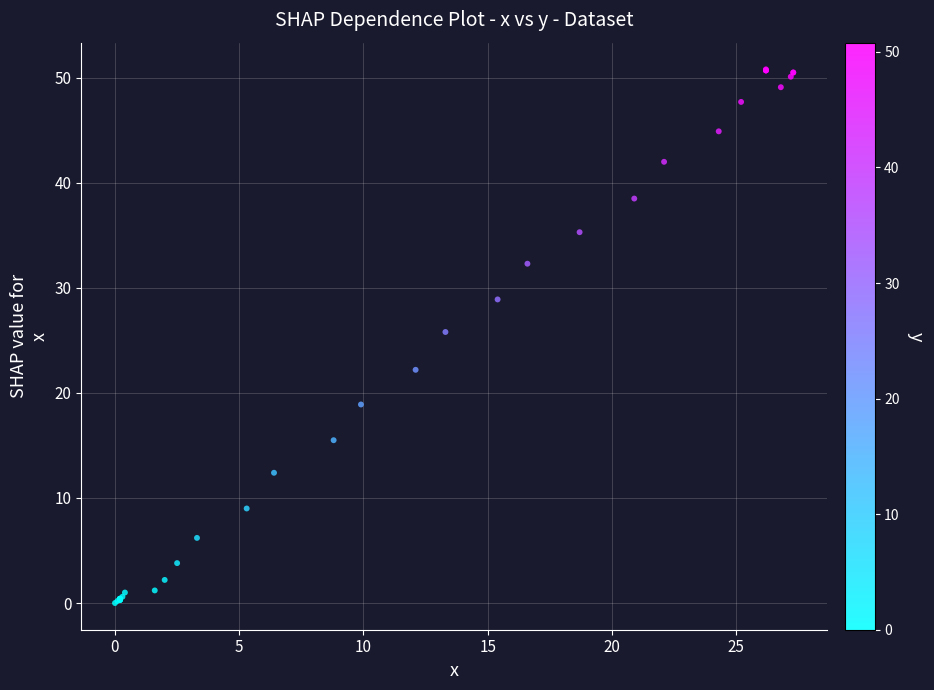

What Y value in the scatter plot is closest to 25?

25.8